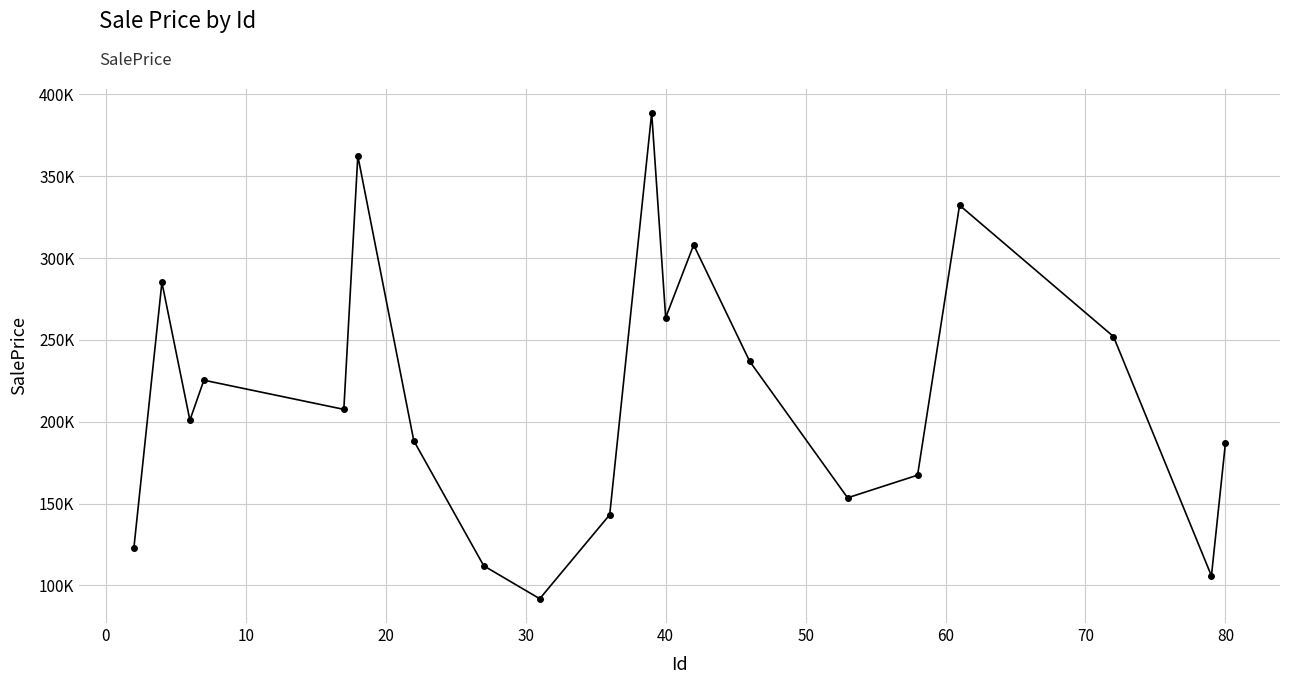

Does the chart have visible grid lines?

Yes